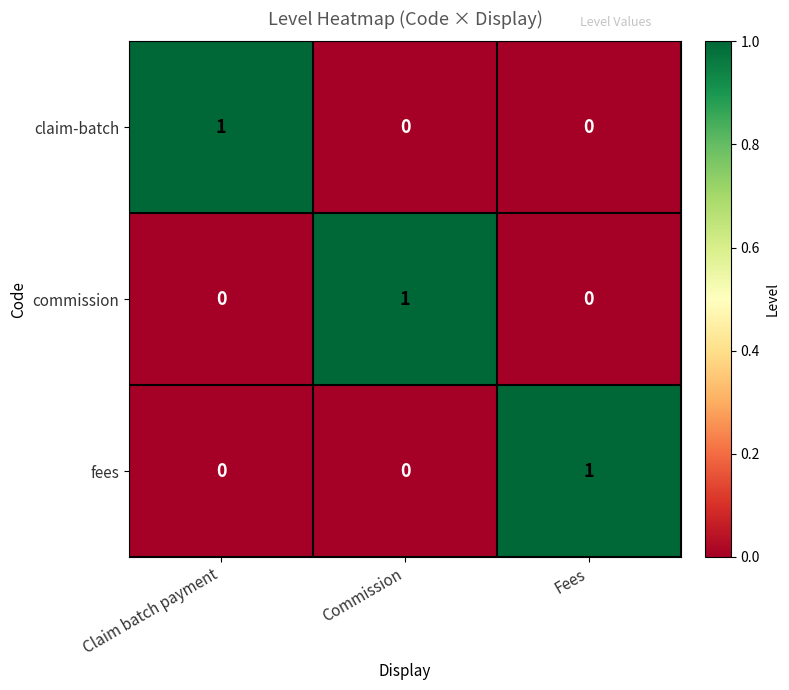

How many commission values are between 0 and 1?

3